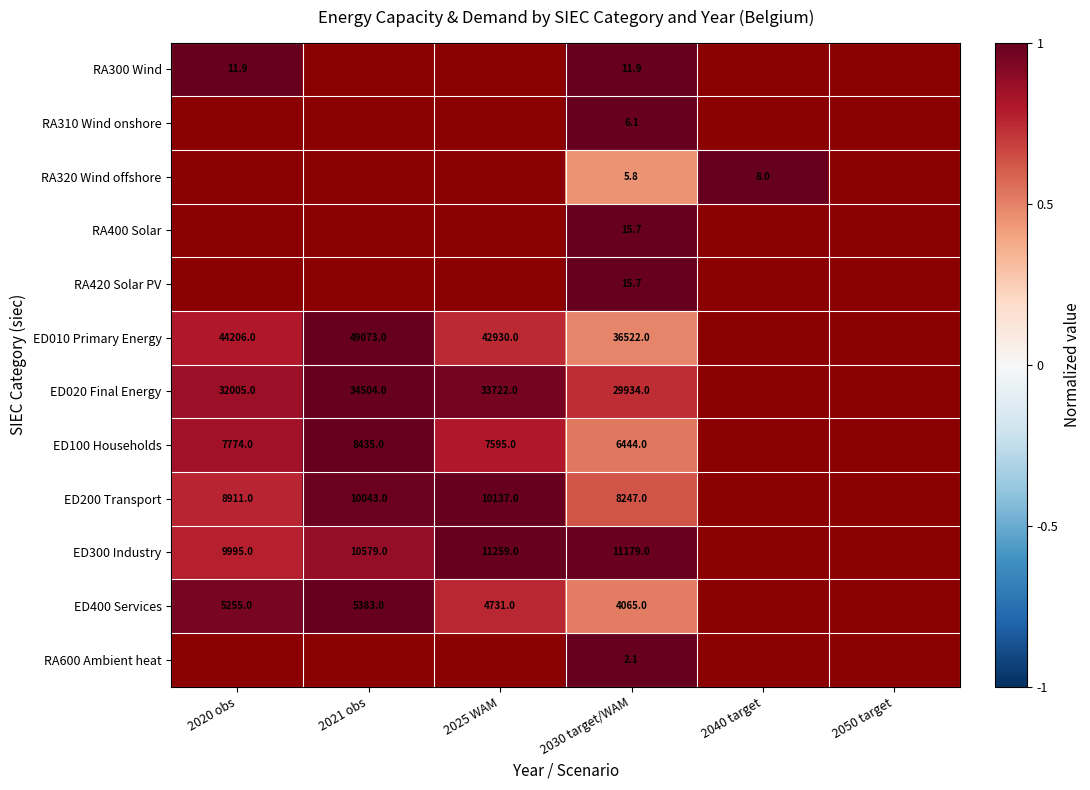

True or false: RA300 Wind has a value of 11.9 at 2020 obs.

True